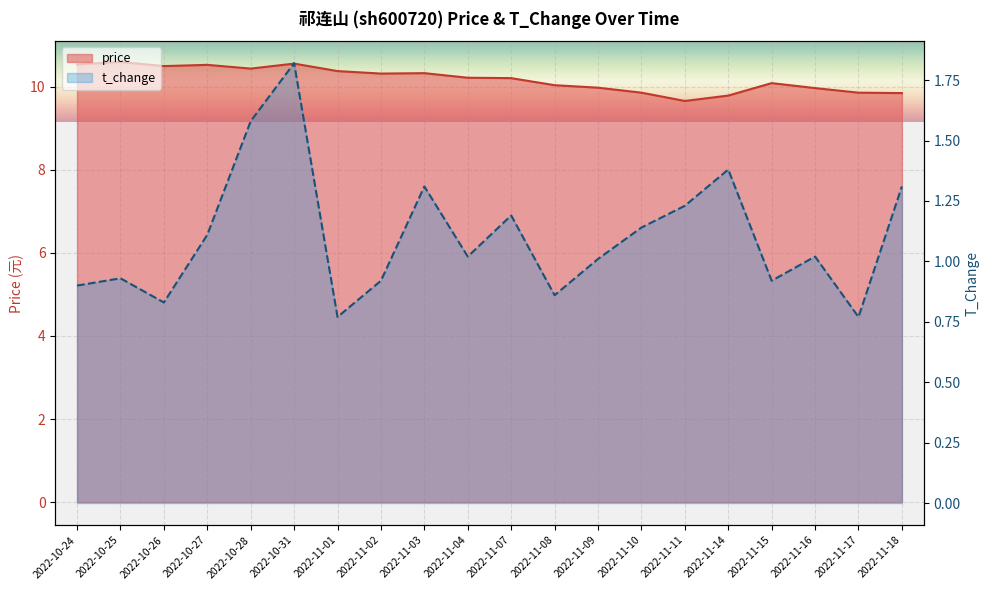

True or false: t_change and price intersect in this chart.

False